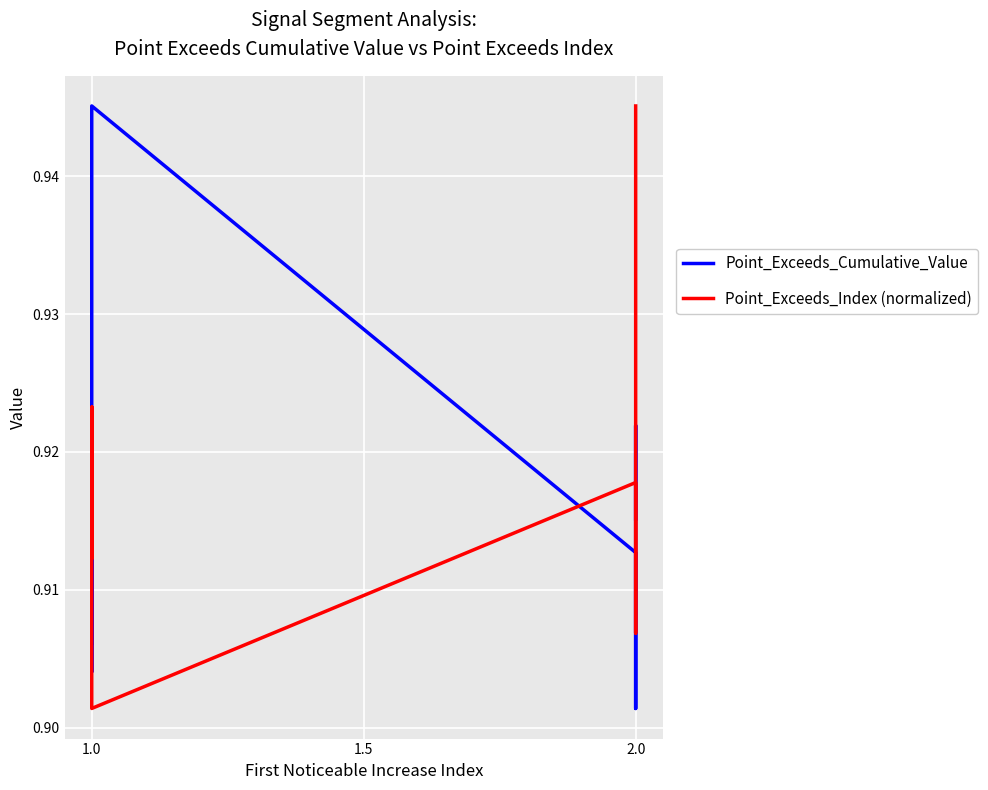

What is the average value of the Point_Exceeds_Index (normalized) series?

0.9